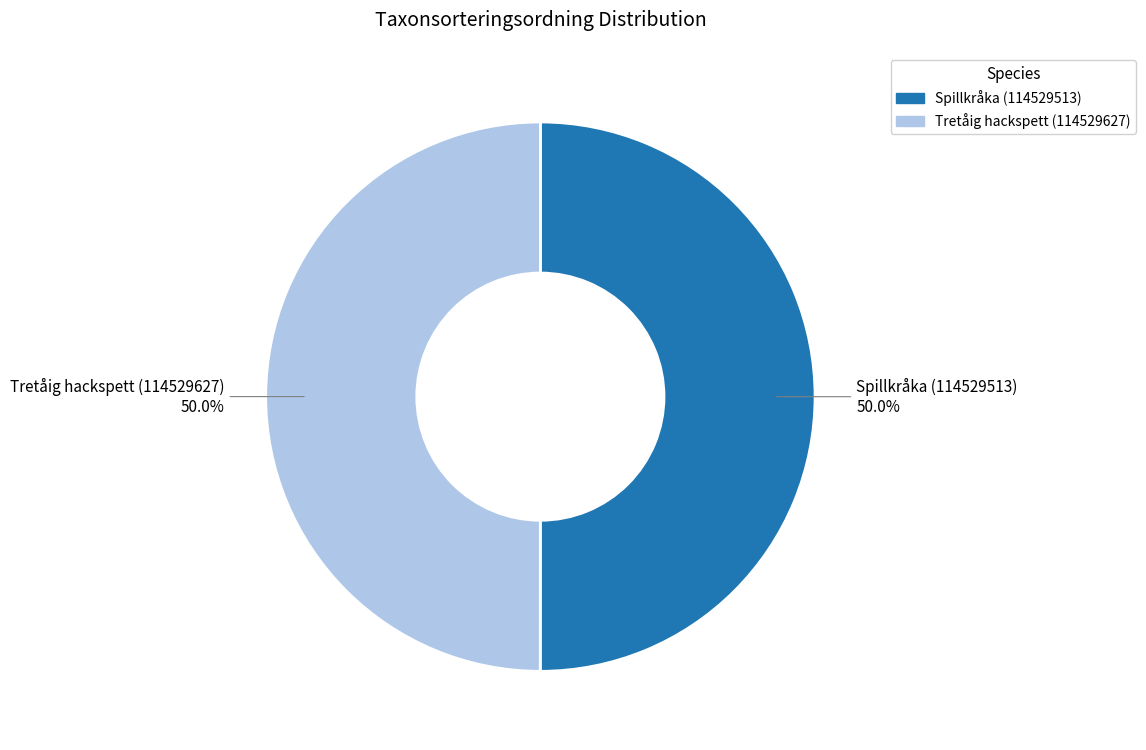

How many slices are in this pie chart?

2